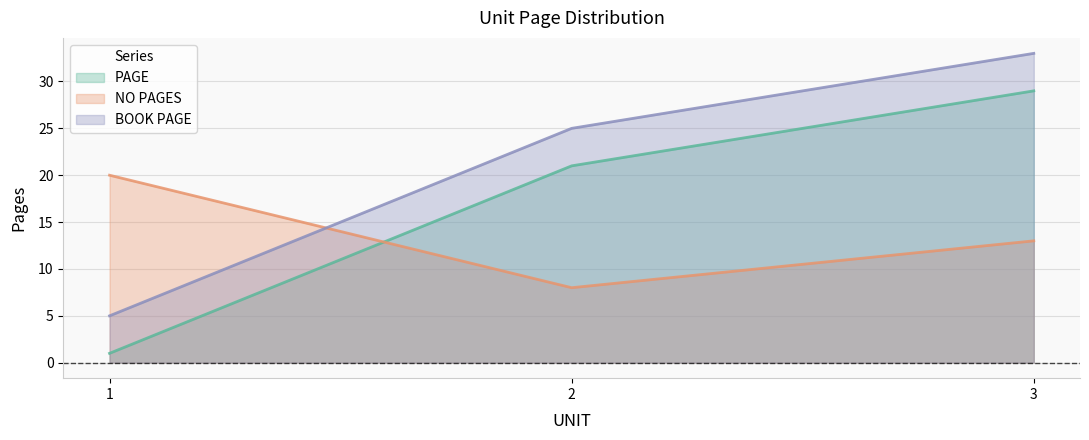

The value of BOOK PAGE at 1 is 8. True or false?

False